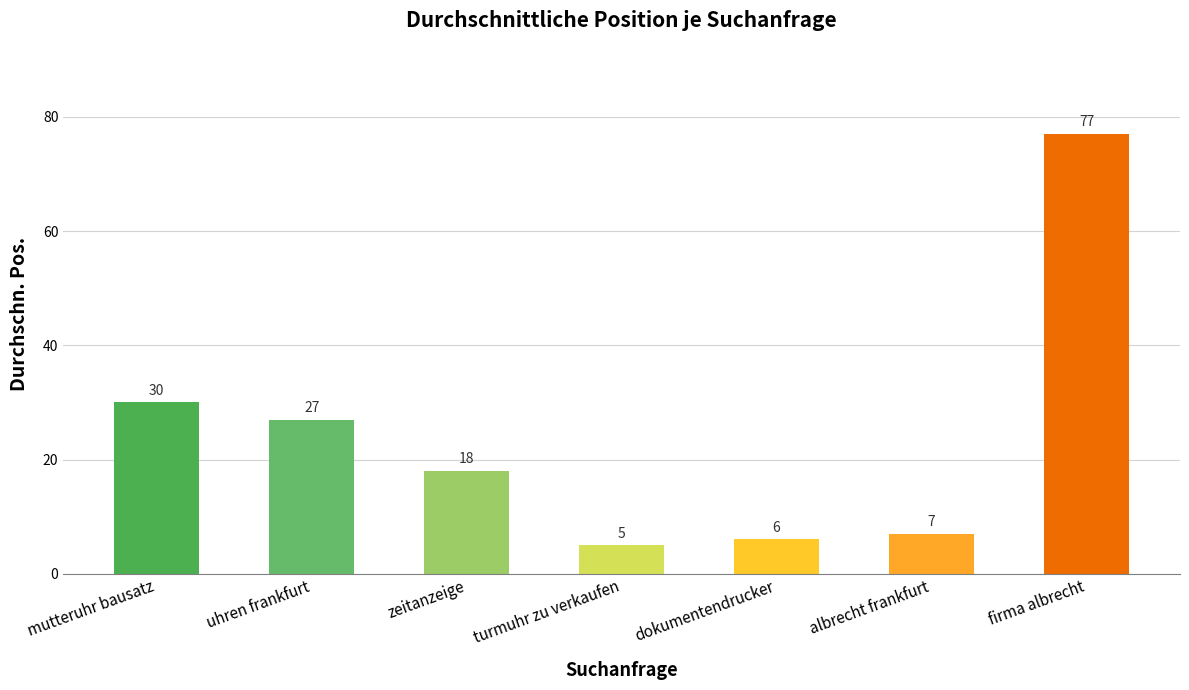

At which label does the data first exceed 18?

mutteruhr bausatz